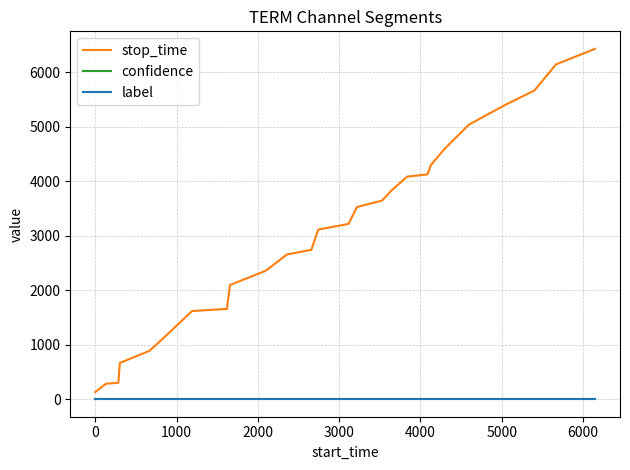

Which series has the largest range (max minus min)?

stop_time